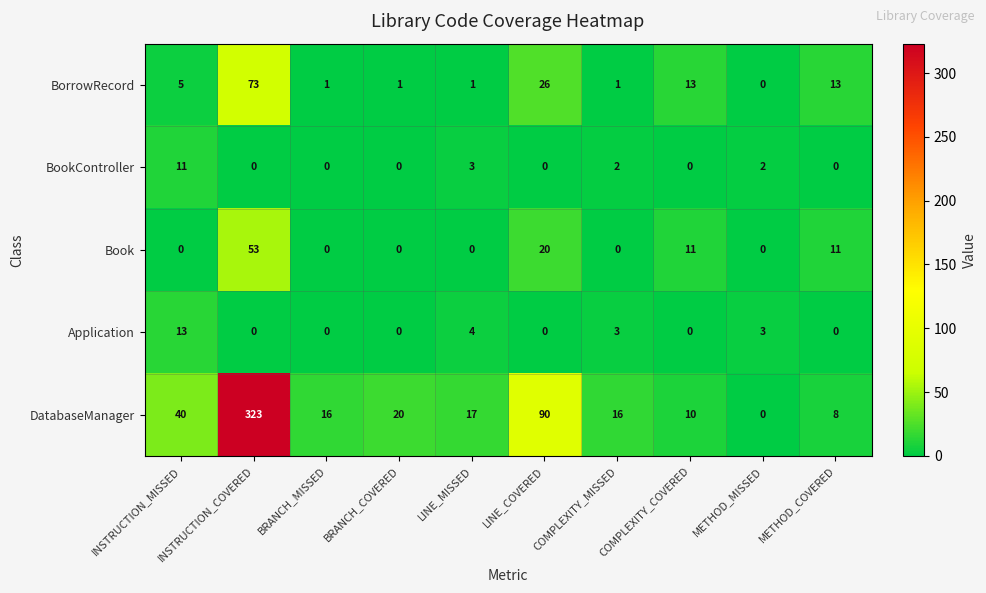

Which category has the highest value in the Application series?

INSTRUCTION_MISSED